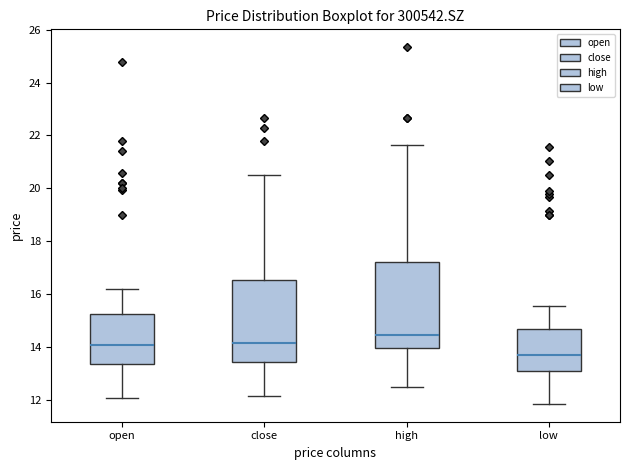

Where does the lower whisker of the box for low end on the y-axis? The values are not printed on the chart, so give them approximately, as read against the axis.

11.8